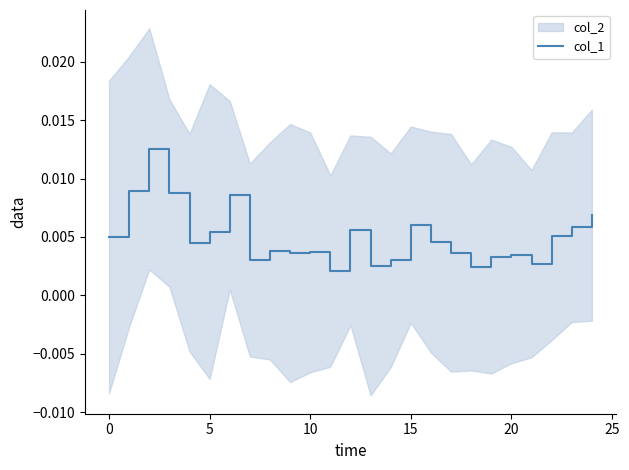

True or false: there are more than 2 points higher than both neighbors.

True